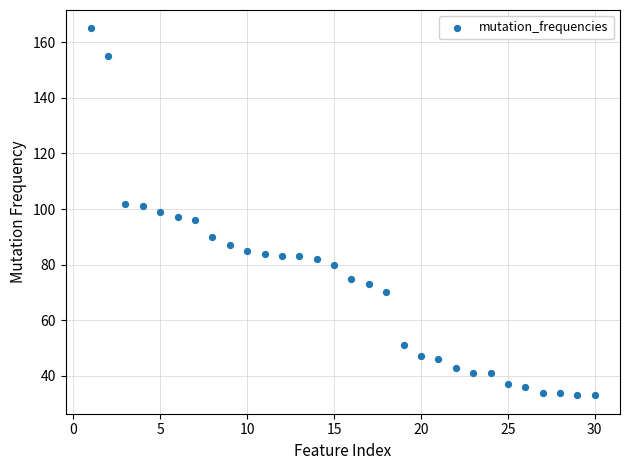

What is the range of X values (max minus min)?

29